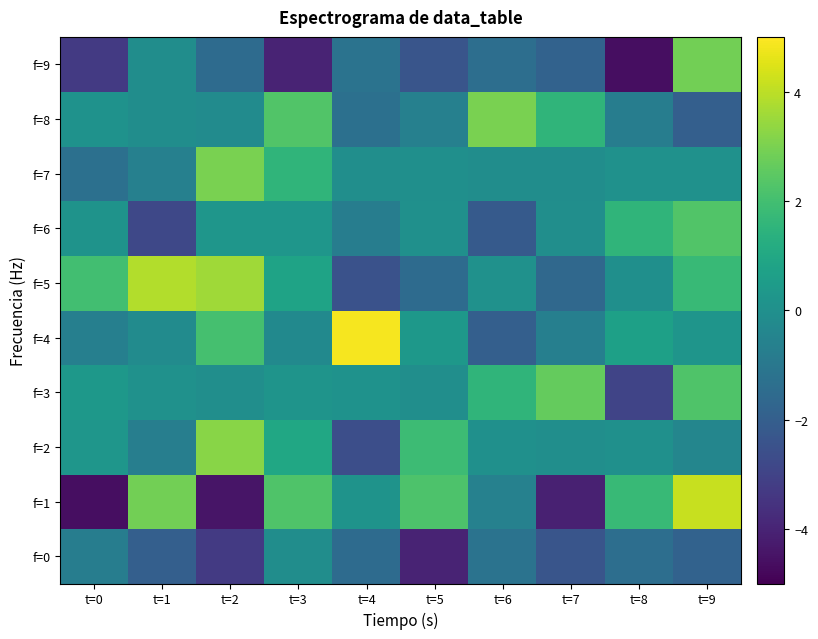

Rank the series at t=1 from highest to lowest value.

f=5, f=1, f=3, f=9, f=8, f=4, f=7, f=2, f=0, f=6